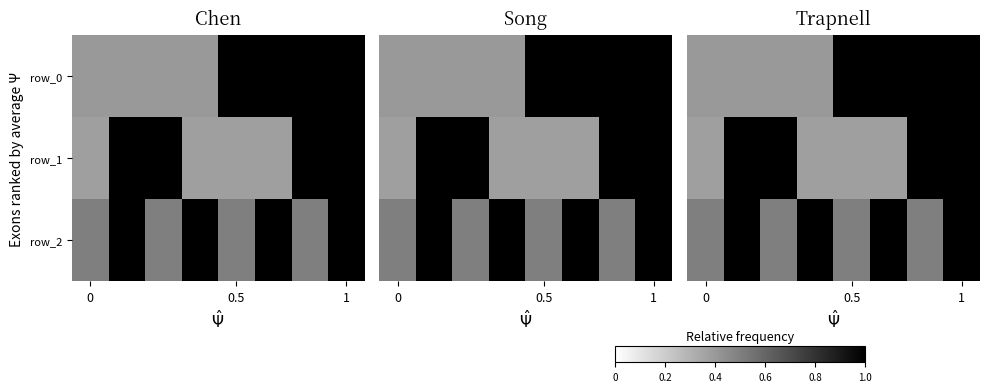

At which category is the sum across all series the highest?

7